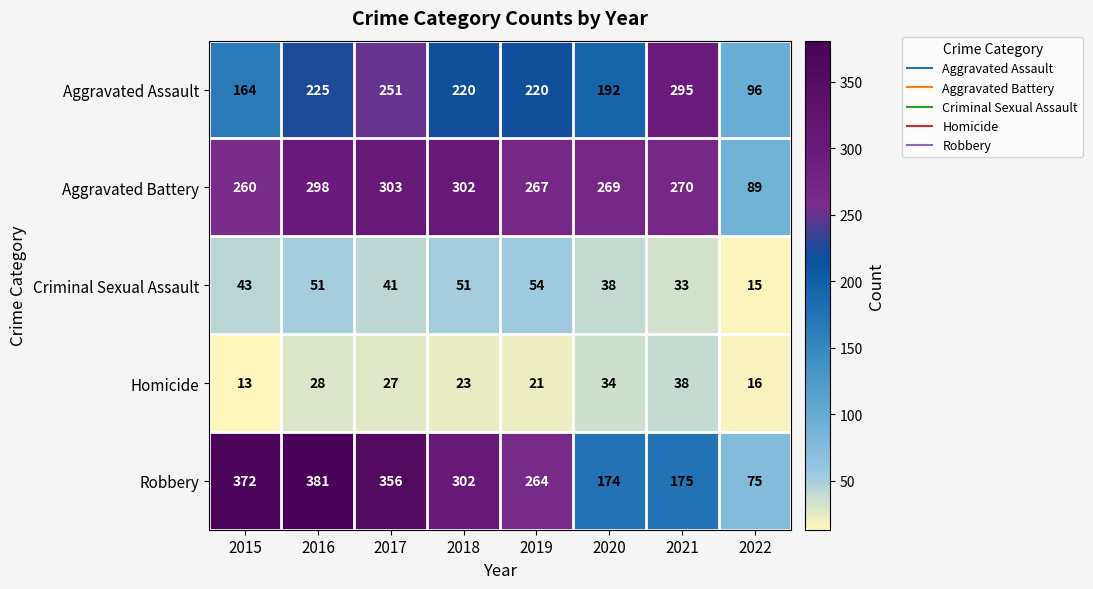

Rank the categories by Homicide value from highest to lowest.

2021, 2020, 2016, 2017, 2018, 2019, 2022, 2015